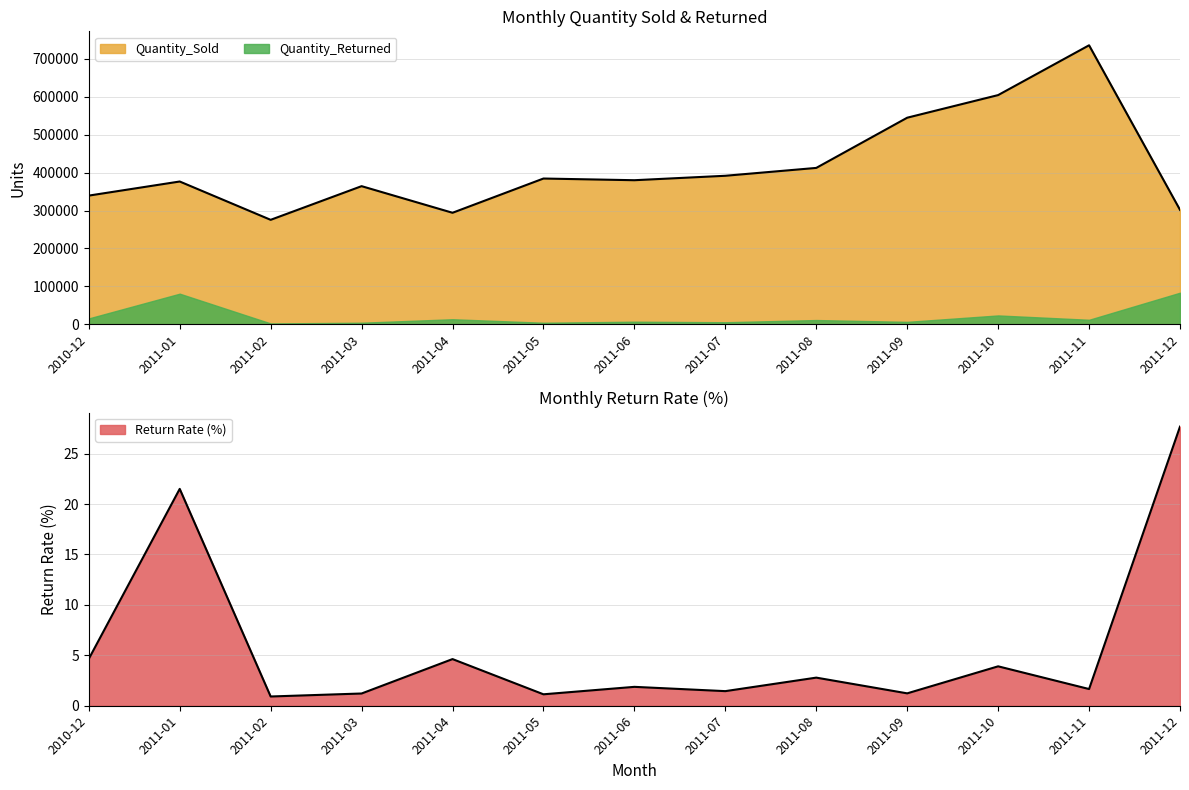

What is the difference between the Quantity_Sold values at 2011-04 and 2011-07?

97491.0